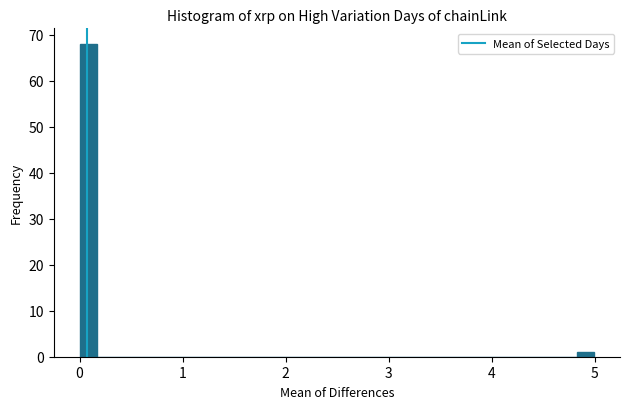

Around what value on the x-axis is the tallest bar? Give the approximate position of its centre, as read against the axis.

0.1